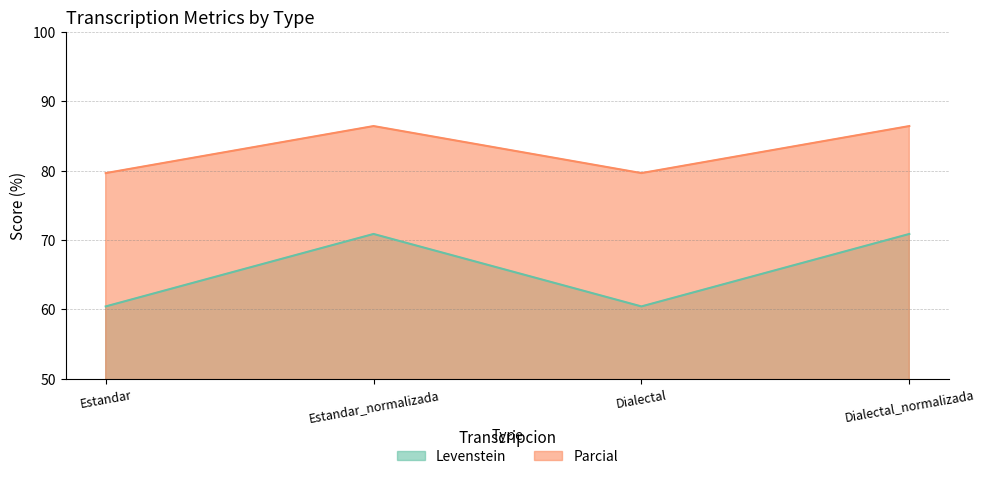

What is the spread (max minus min) of values at Estandar_normalizada?

15.6